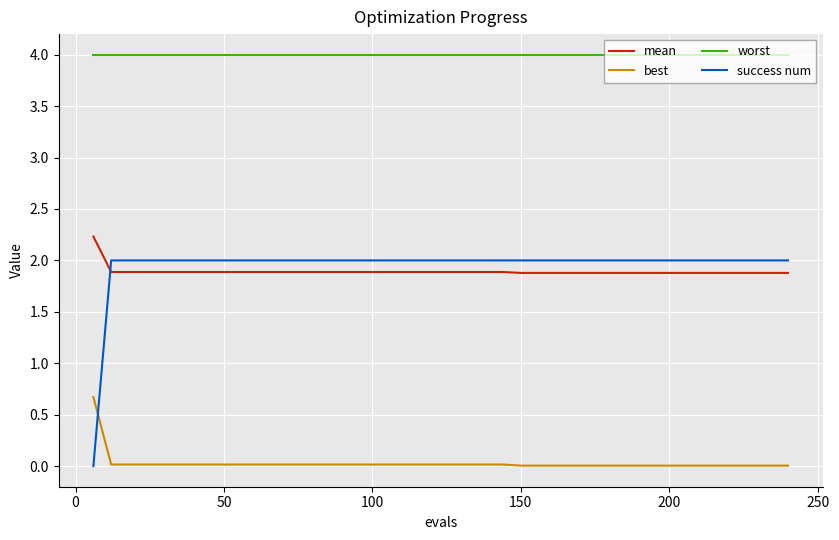

Which series has the widest spread of values?

success num